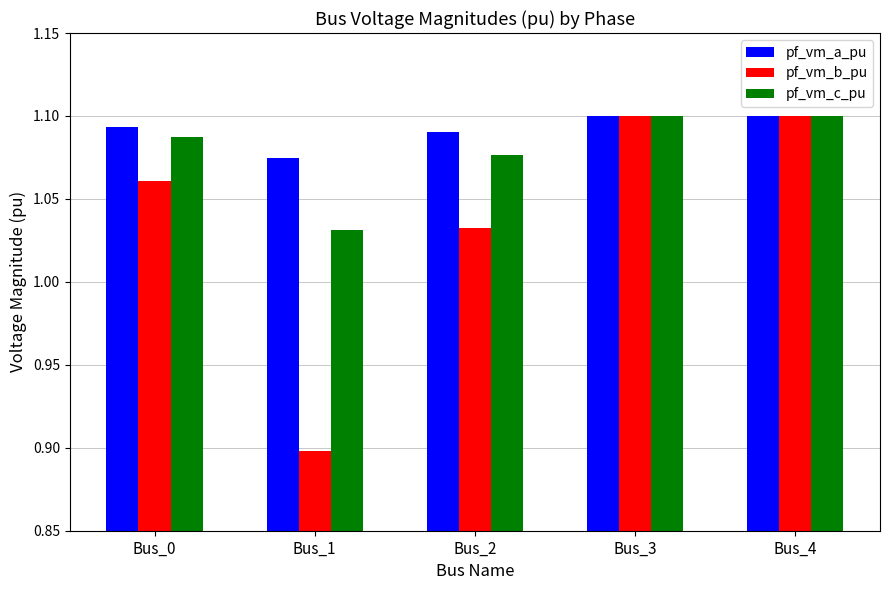

The value of pf_vm_b_pu at Bus_0 is 1.7. True or false?

False